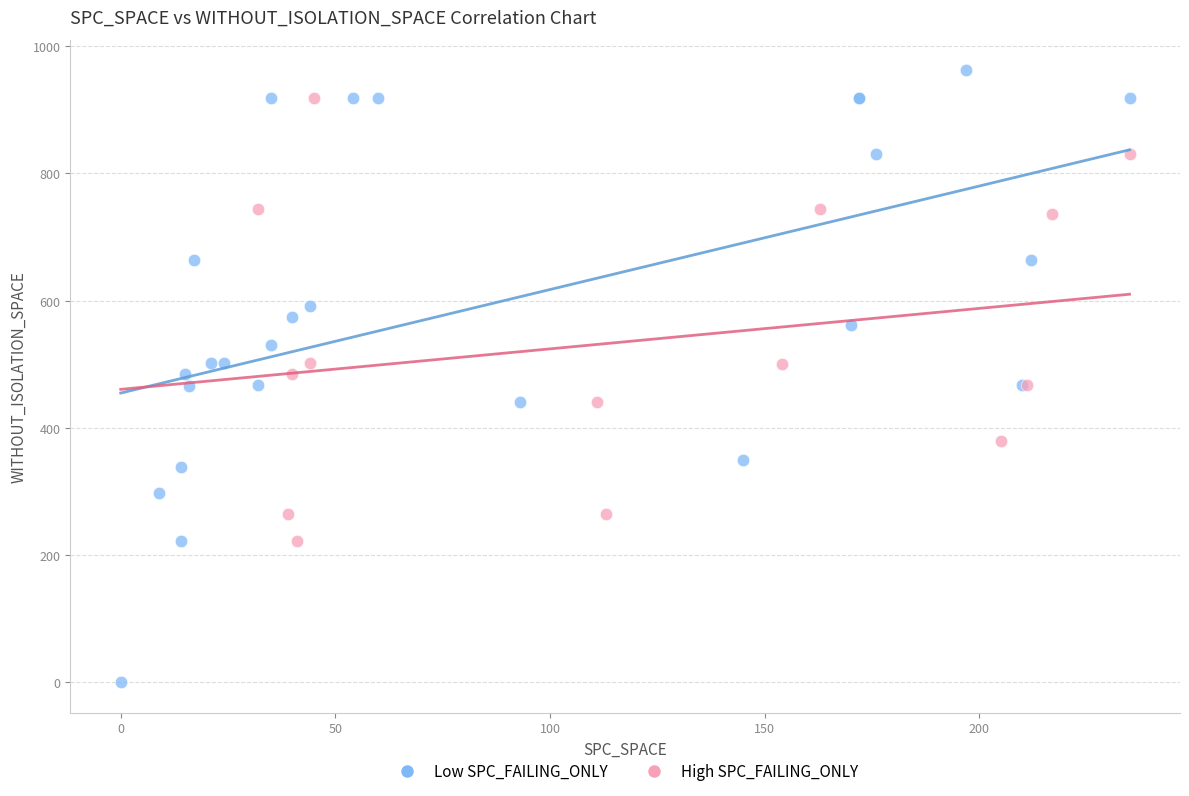

Which series reaches the maximum Y coordinate?

Low SPC_FAILING_ONLY